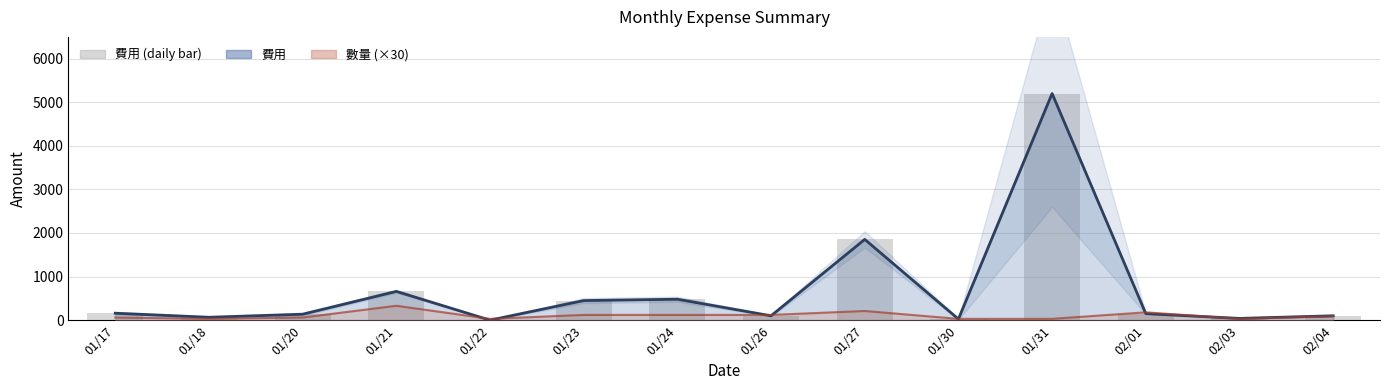

What is the difference between the maximum and minimum values in the 費用 (bars) series?

5200